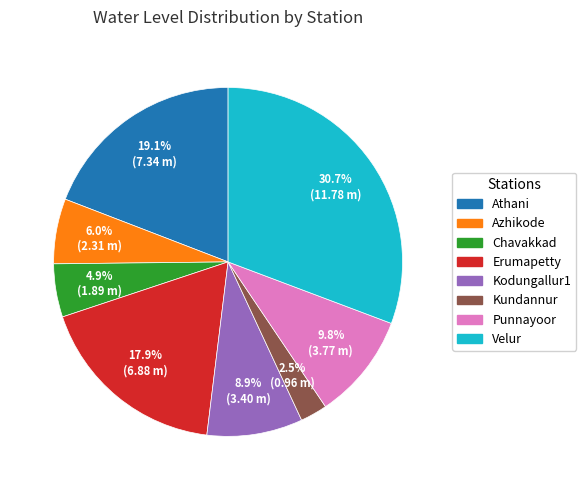

Does Punnayoor represent more than half of the total?

No